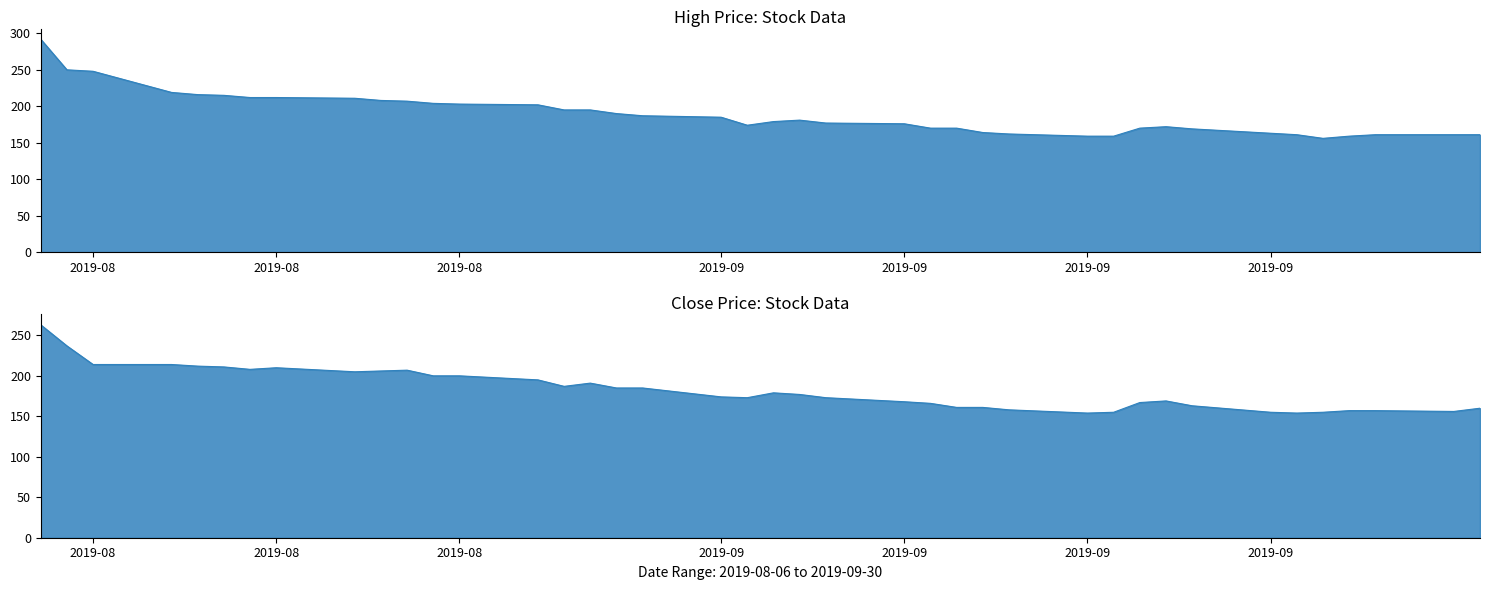

At which category does the chart reach its peak across all series?

2019-08-06